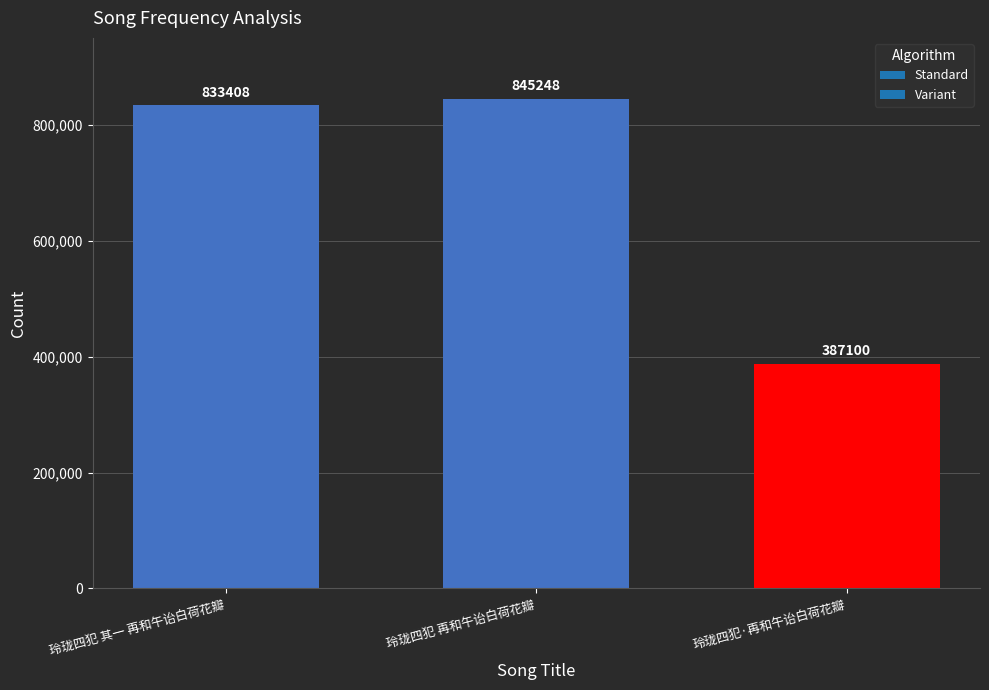

What is the maximum value shown in the chart?

845248